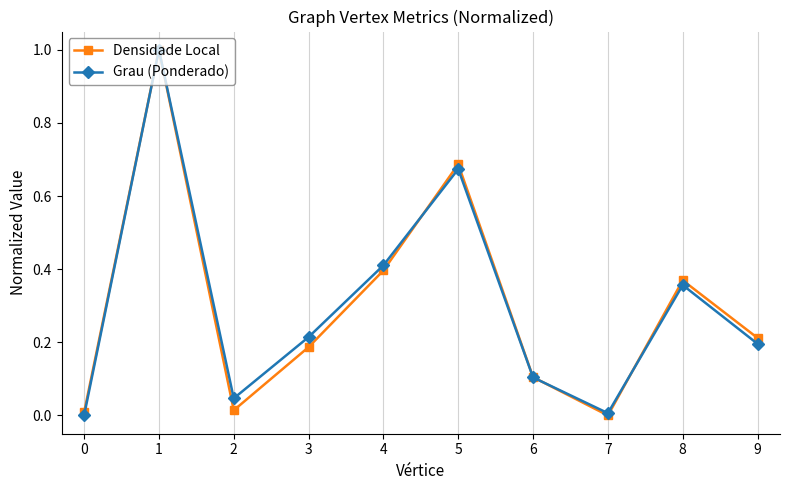

How many interior local valleys does the Densidade Local series have?

2